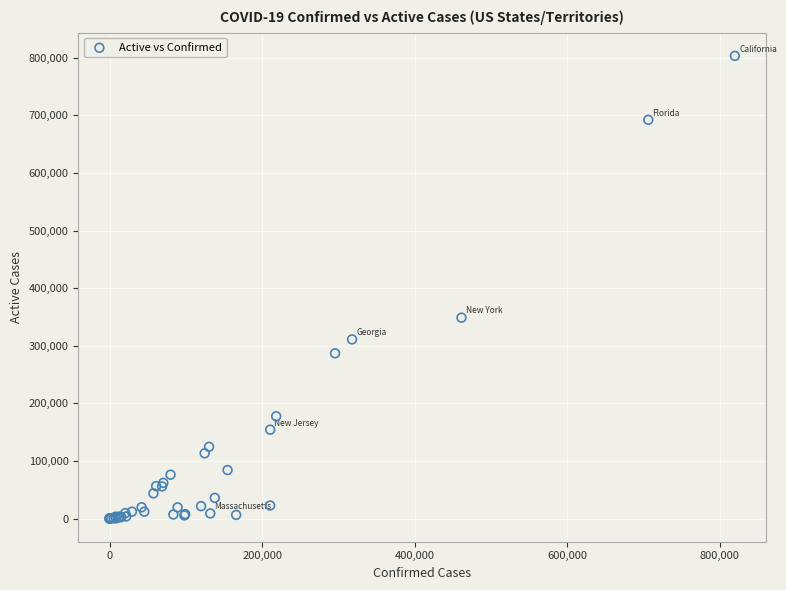

What Y value in the scatter plot is closest to 401615?

348742